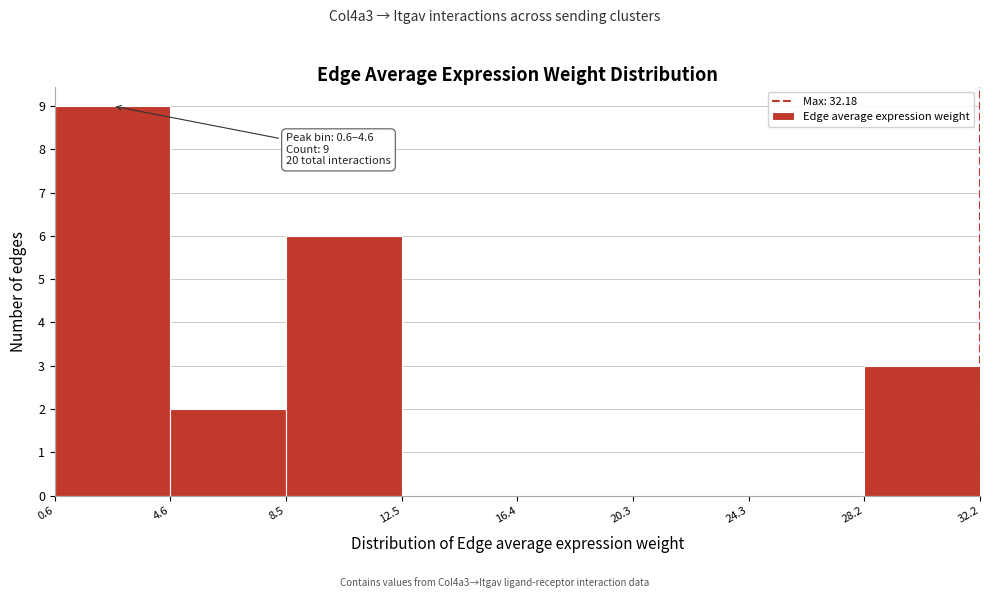

Over which range of the x-axis is the bar tallest?

0.6 to 4.6